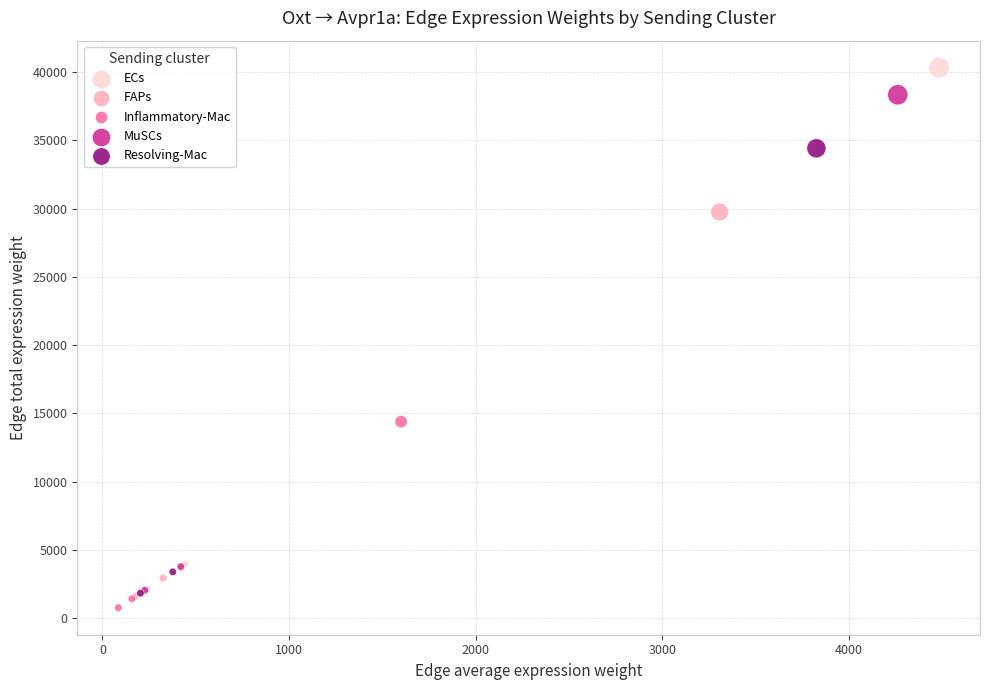

Which series has the widest spread of Y values?

ECs